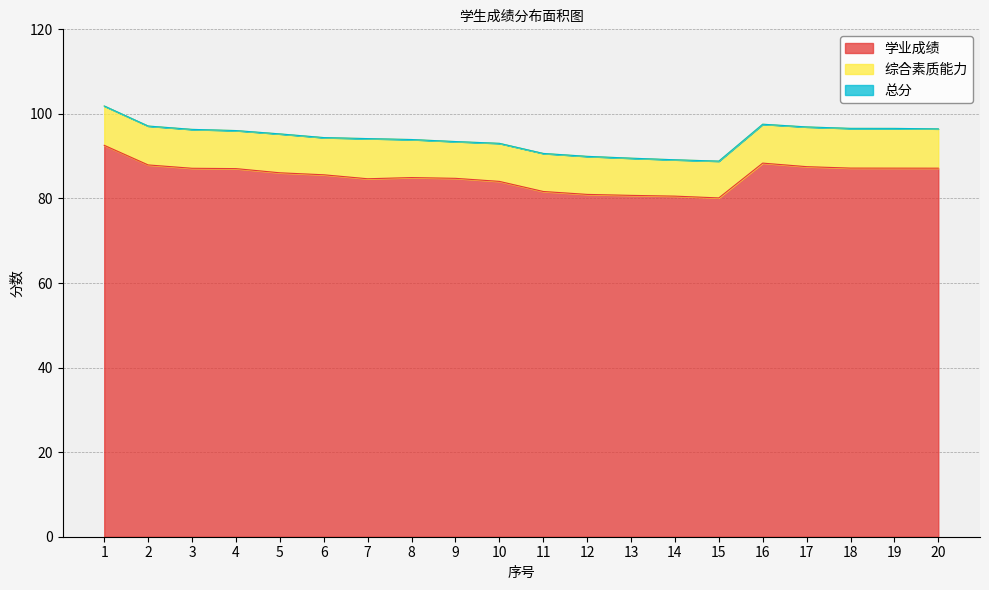

Where does the 总分 series first go above 95?

1